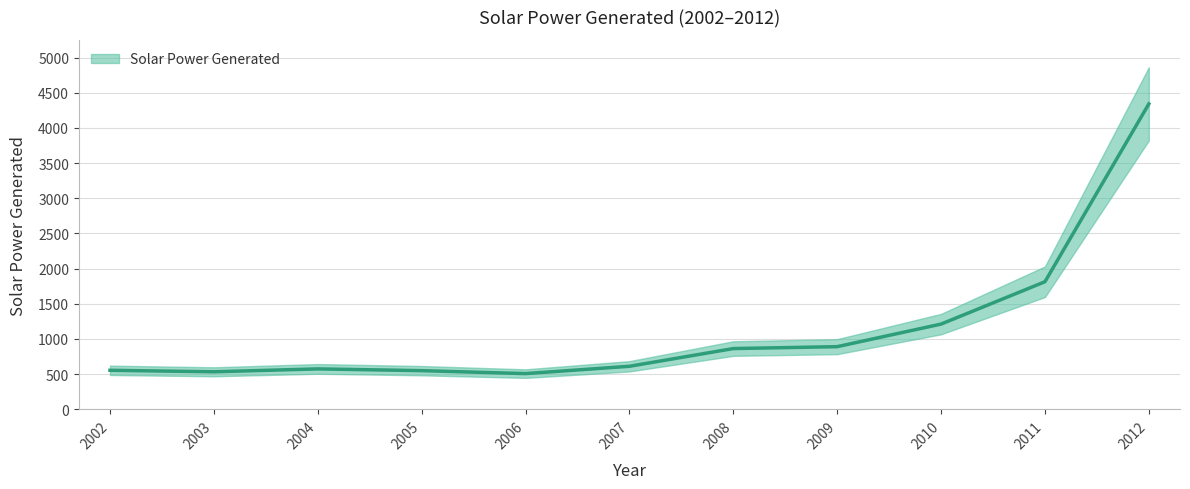

Approximately how many times larger is the value at 2010 compared to 2009?

1.4